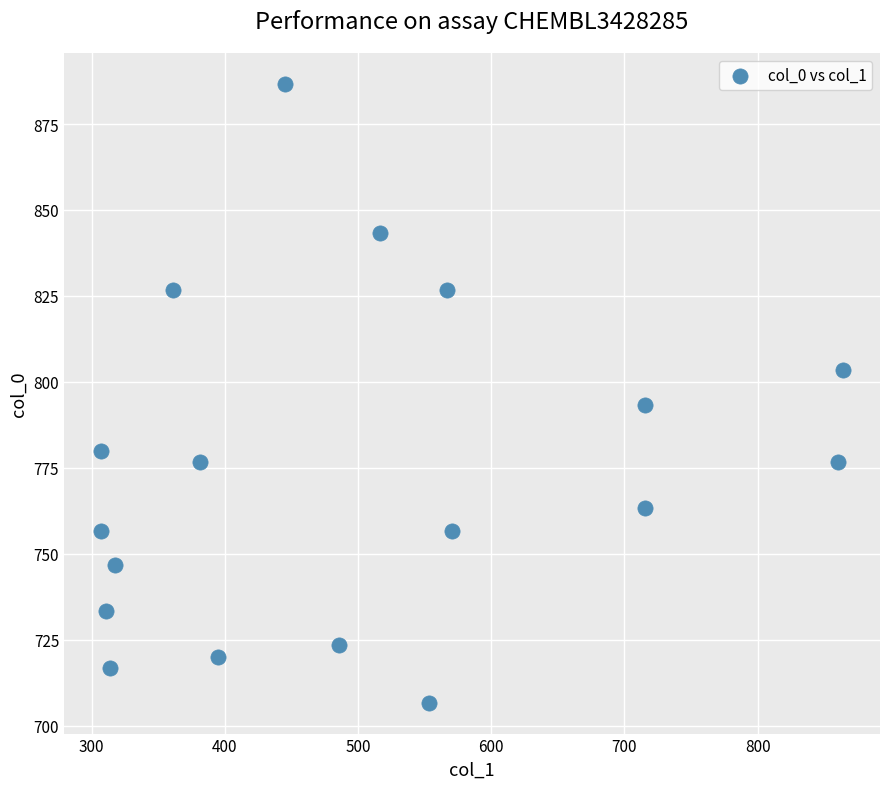

What Y value in the scatter plot is closest to 796?

793.3